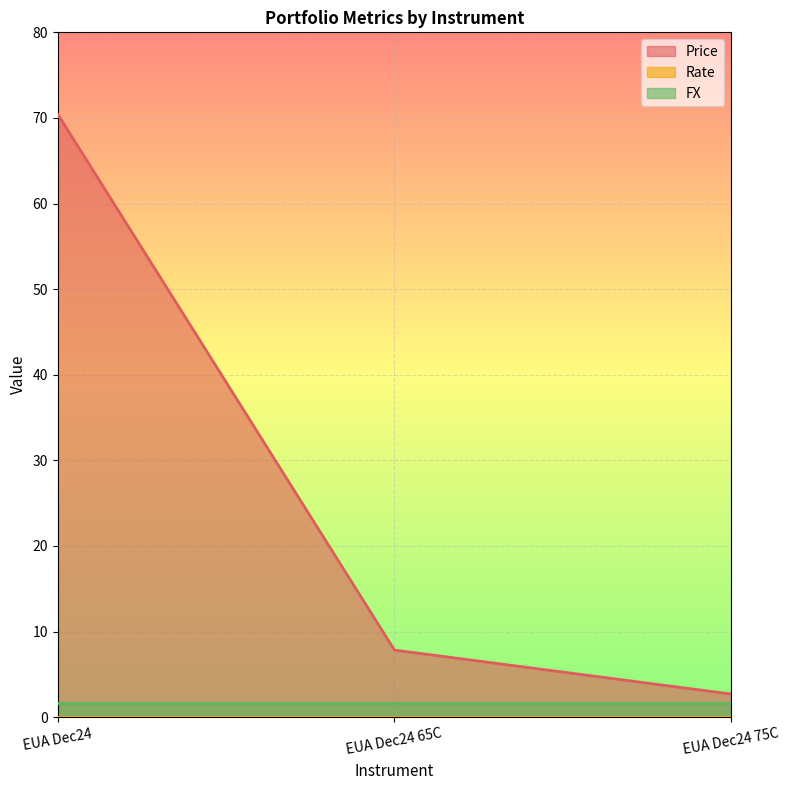

What is the minimum value for FX?

1.6